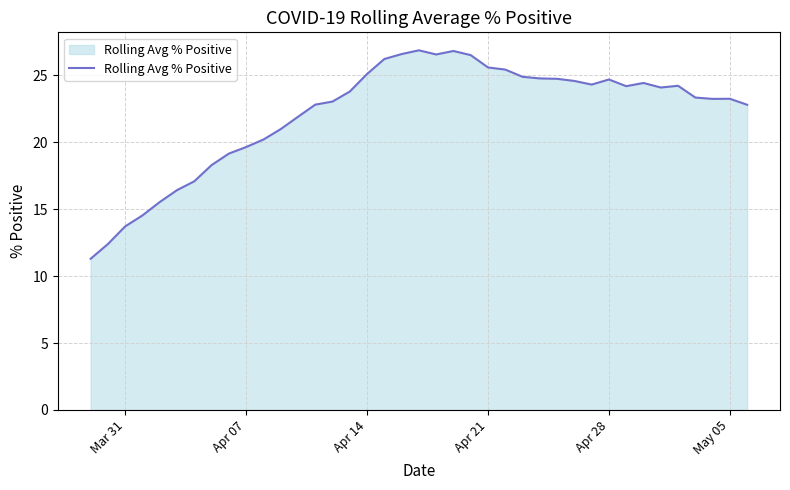

What is the smallest value displayed?

11.3